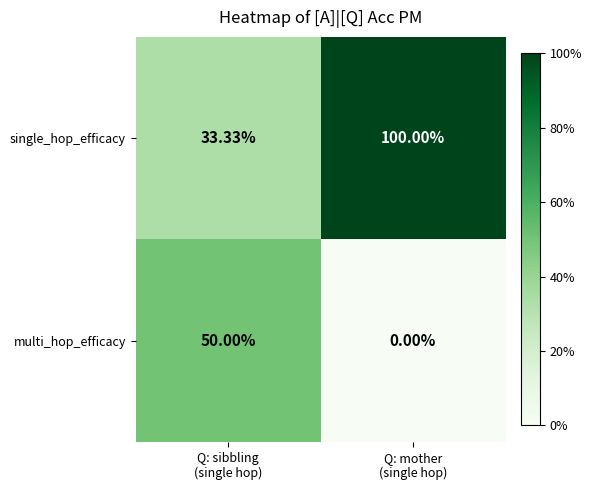

Which series has the widest spread of values?

single_hop_efficacy